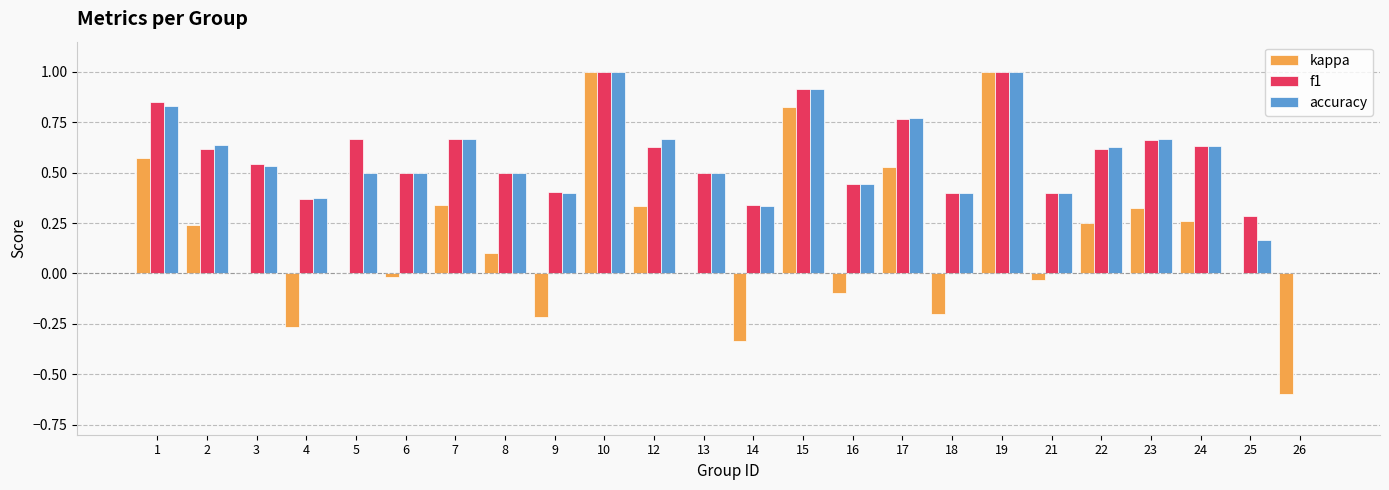

Are the bars horizontal?

No